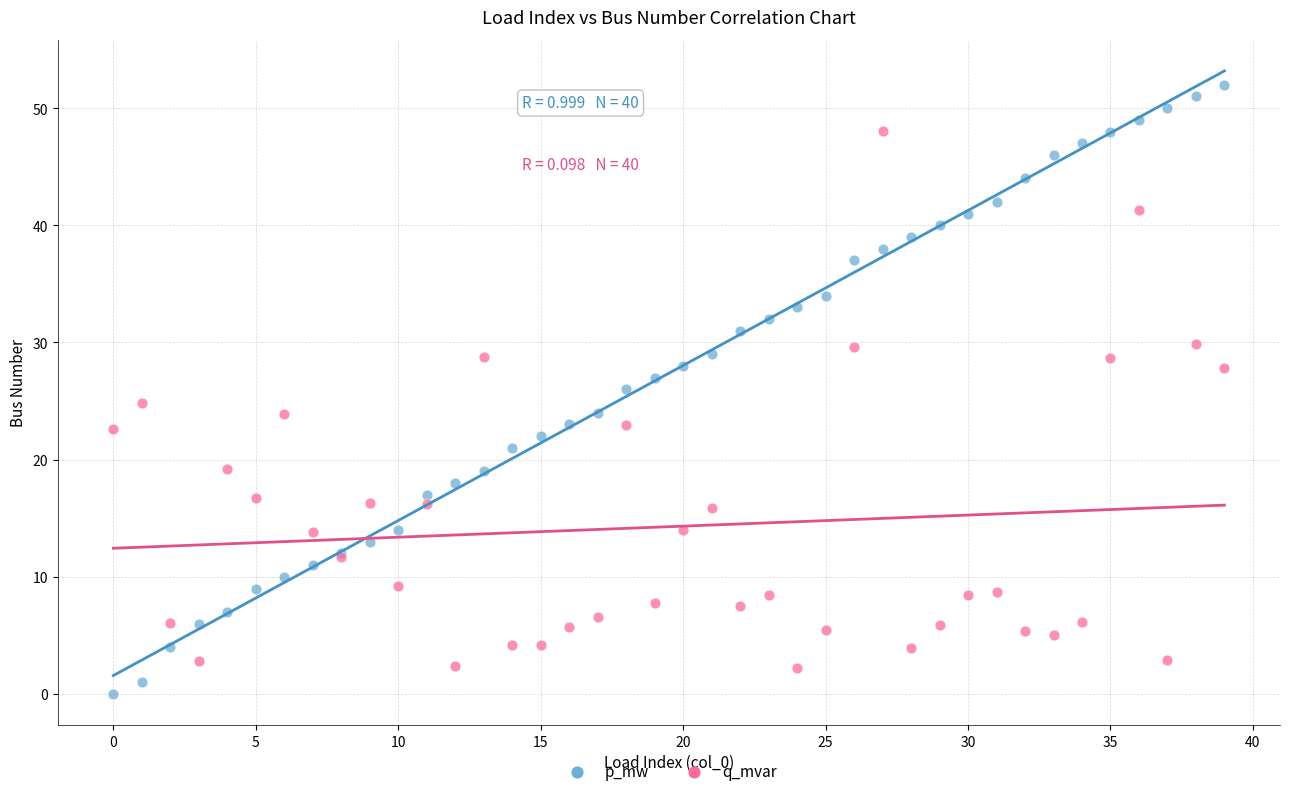

Which series contains the lowest Y value?

p_mw